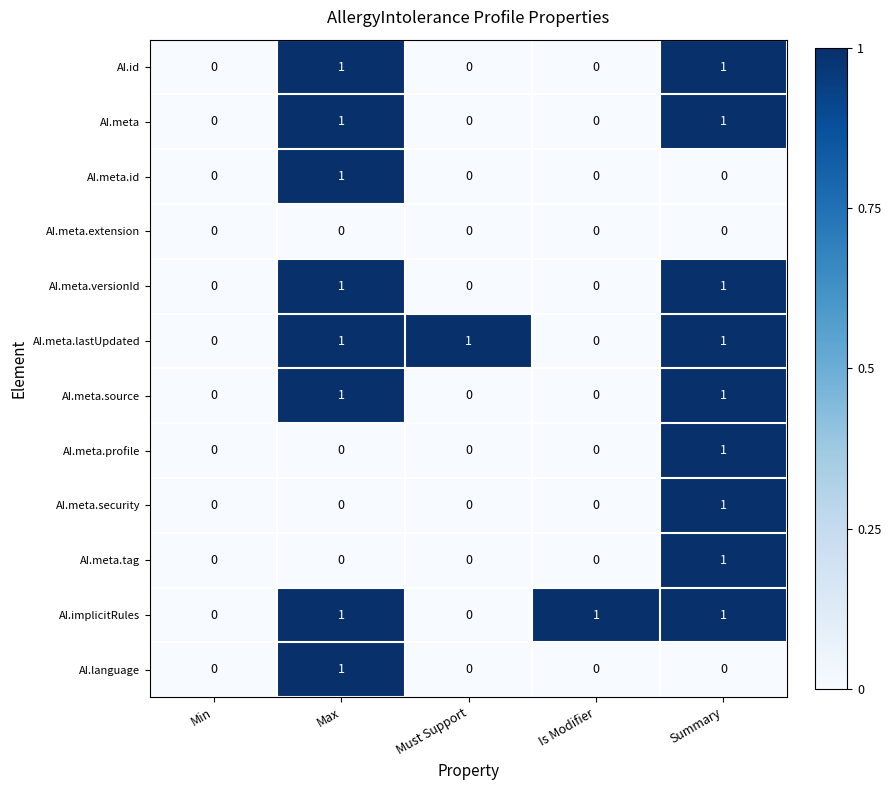

At which category is the sum across all series the highest?

Summary